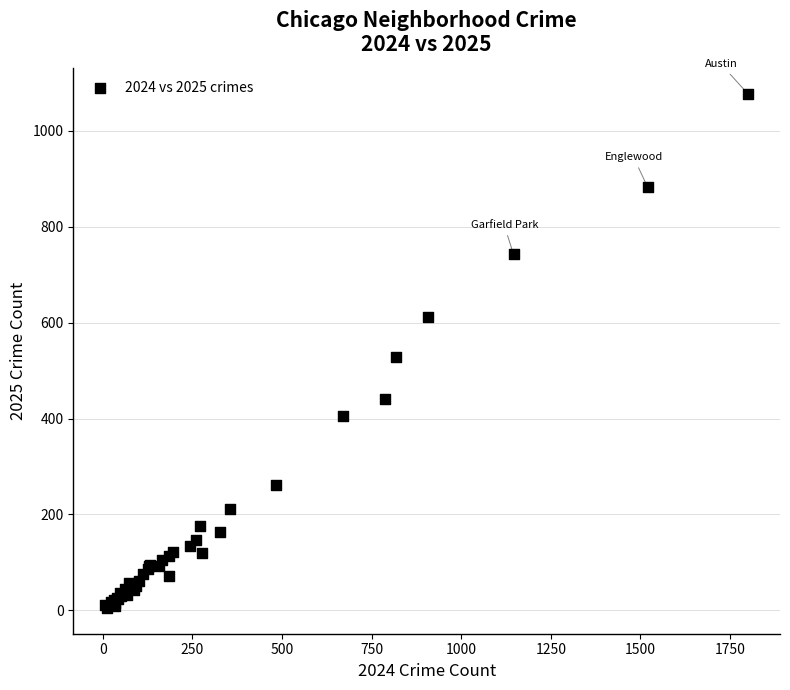

What Y value in the scatter plot is closest to 541?

529